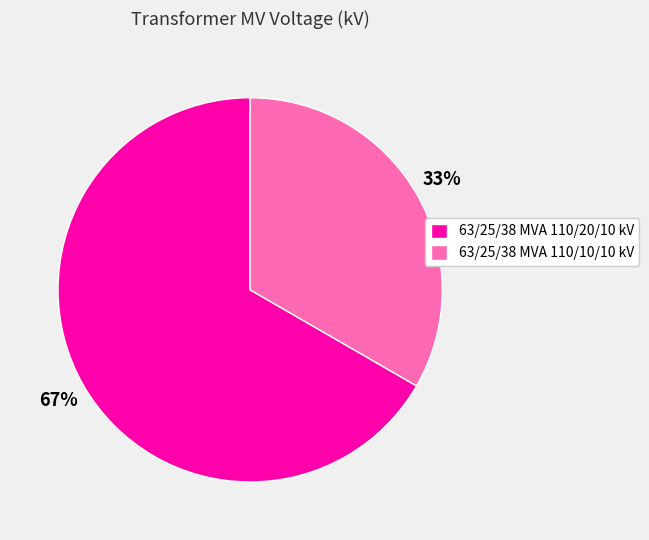

Is it true that 63/25/38 MVA 110/20/10 kV is 56% of the pie?

False